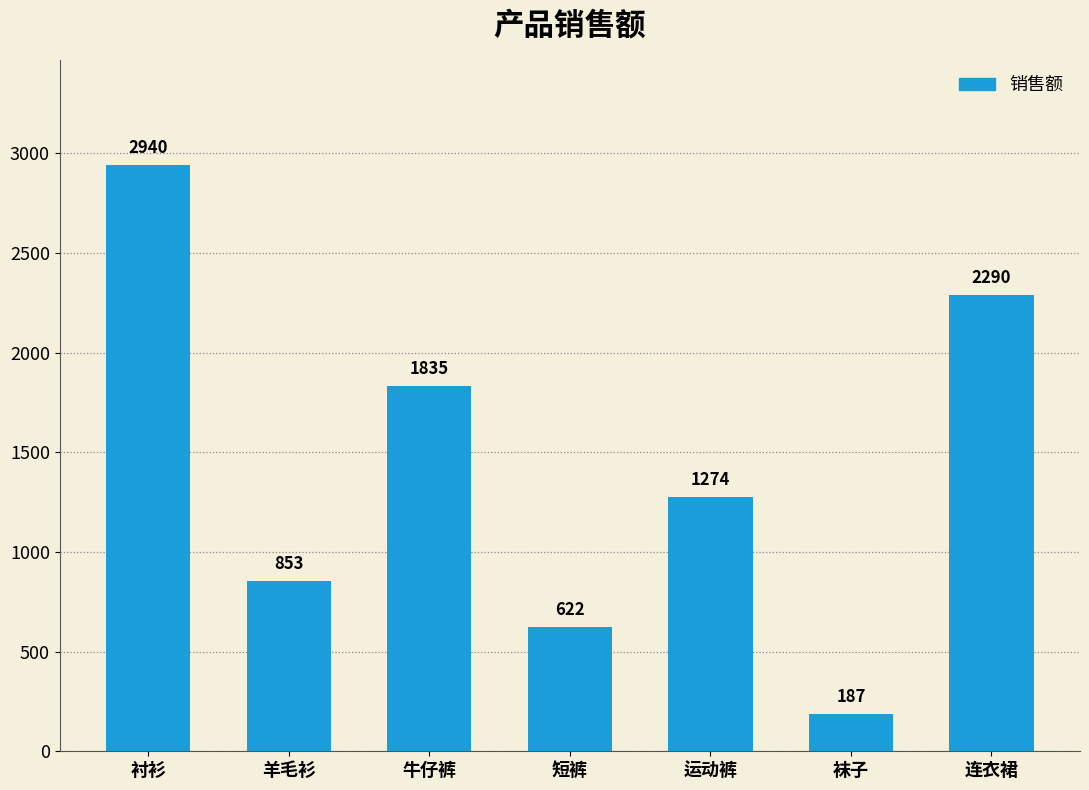

What value does the data have at 短裤, to the nearest 50?

600